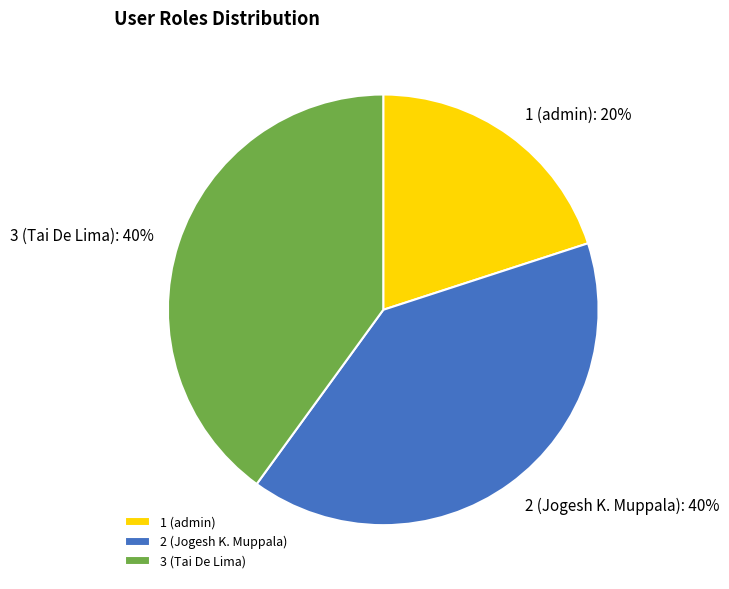

Does any single category account for the majority?

No